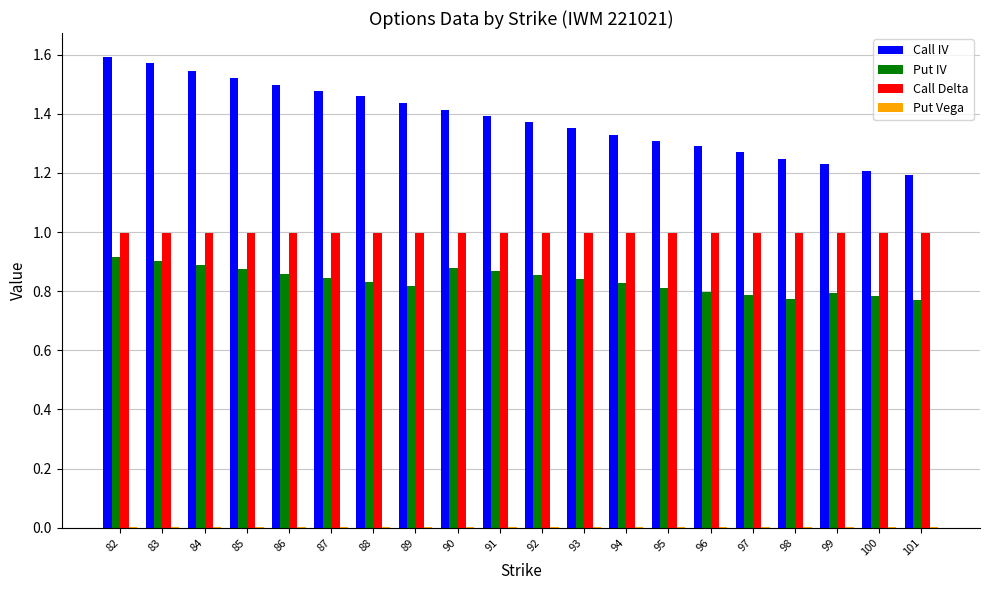

What is the sum of all Put IV values?

16.7